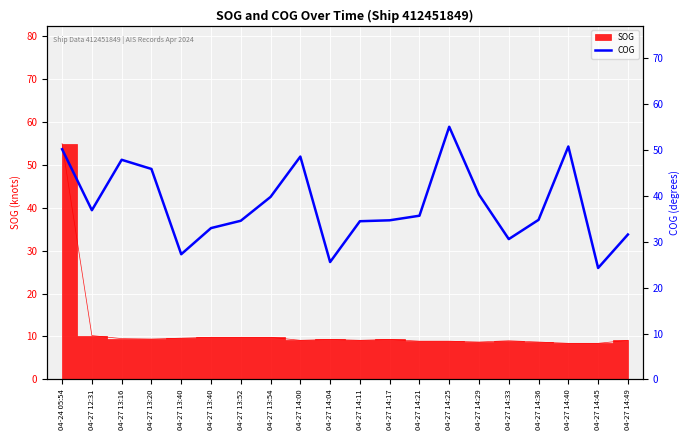

List the labels in order of value, smallest first.

04-27 14:45, 04-27 14:04, 04-27 13:40, 04-27 14:33, 04-27 14:49, 04-27 13:40, 04-27 14:11, 04-27 13:52, 04-27 14:17, 04-27 14:36, 04-27 14:21, 04-27 12:31, 04-27 13:54, 04-27 14:29, 04-27 13:20, 04-27 13:16, 04-27 14:00, 04-24 05:54, 04-27 14:40, 04-27 14:25